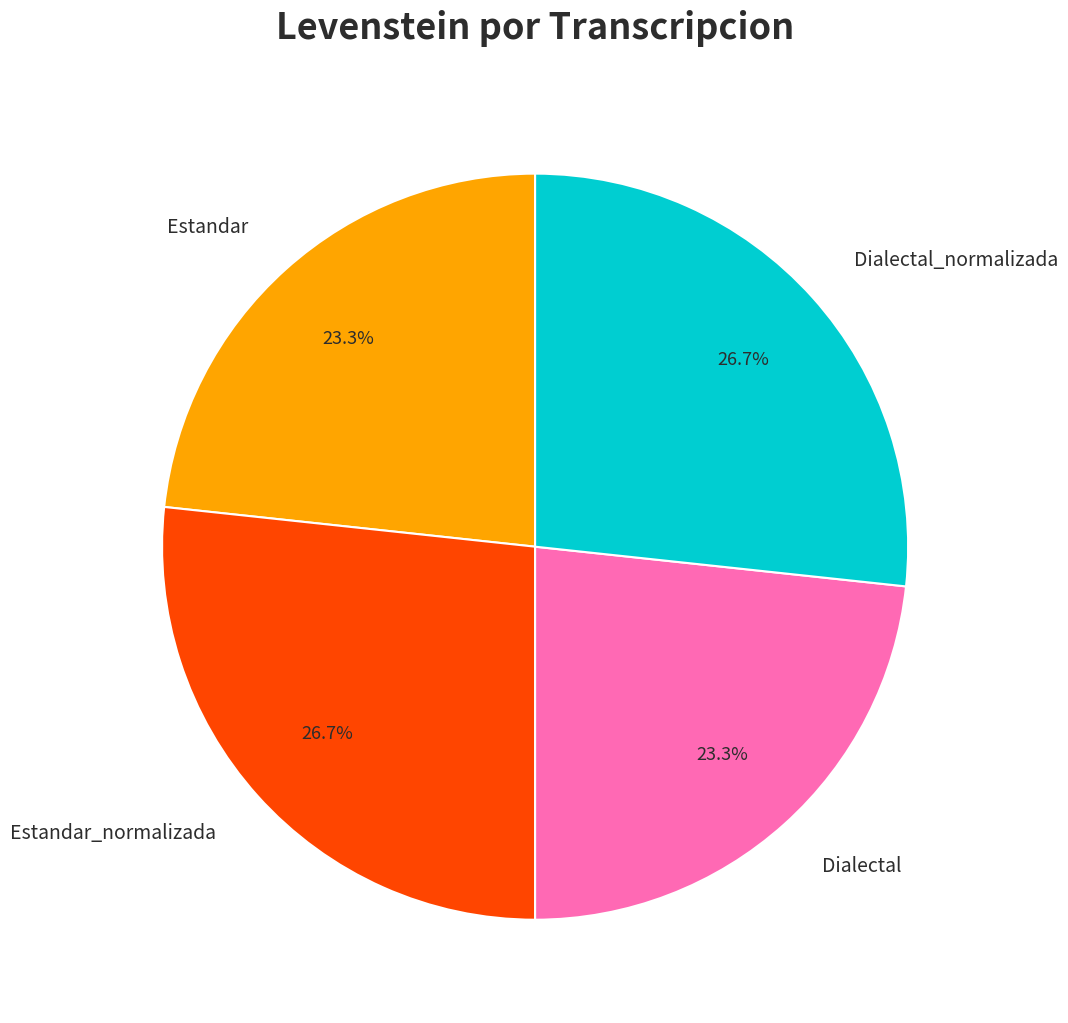

Which has a higher value, Estandar or Estandar_normalizada?

Estandar_normalizada